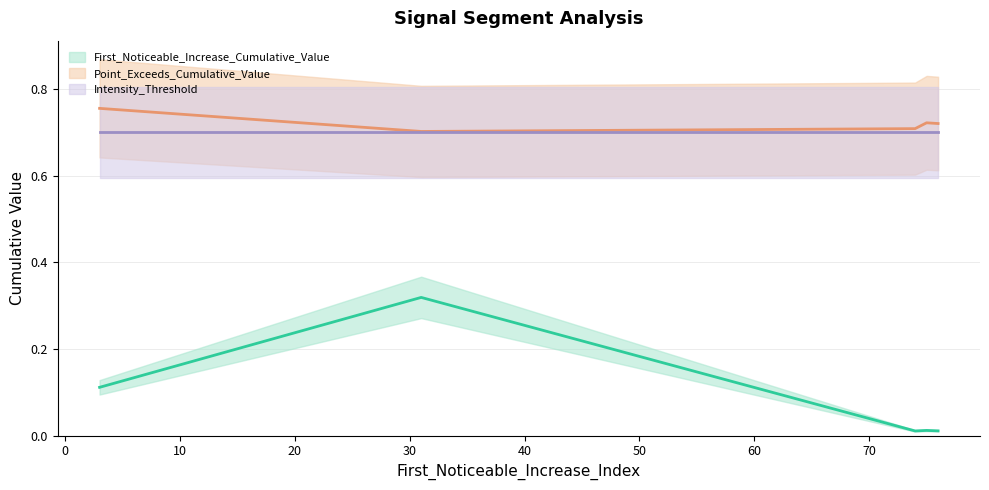

Is it true that Point_Exceeds_Cumulative_Value (line) equals 0.4 at 10?

False